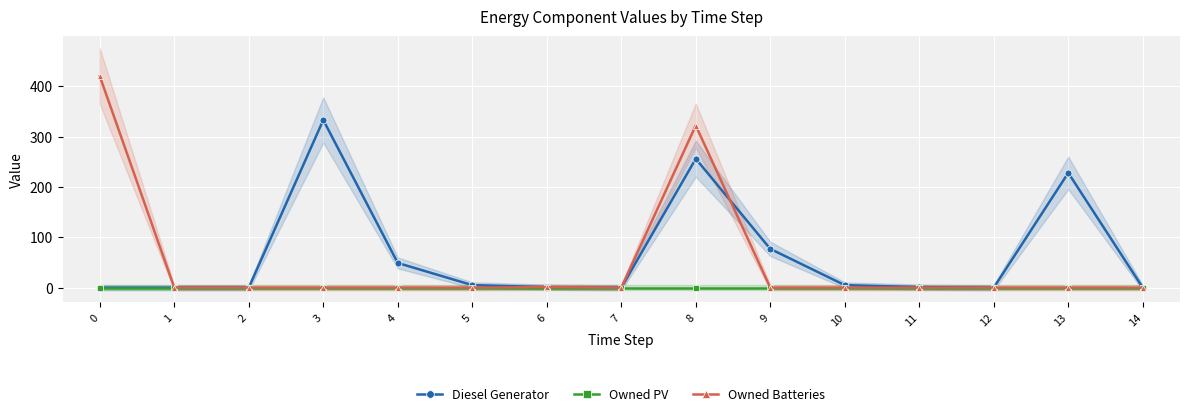

Rank the series by their average value, from lowest to highest.

Owned PV, Owned Batteries, Diesel Generator